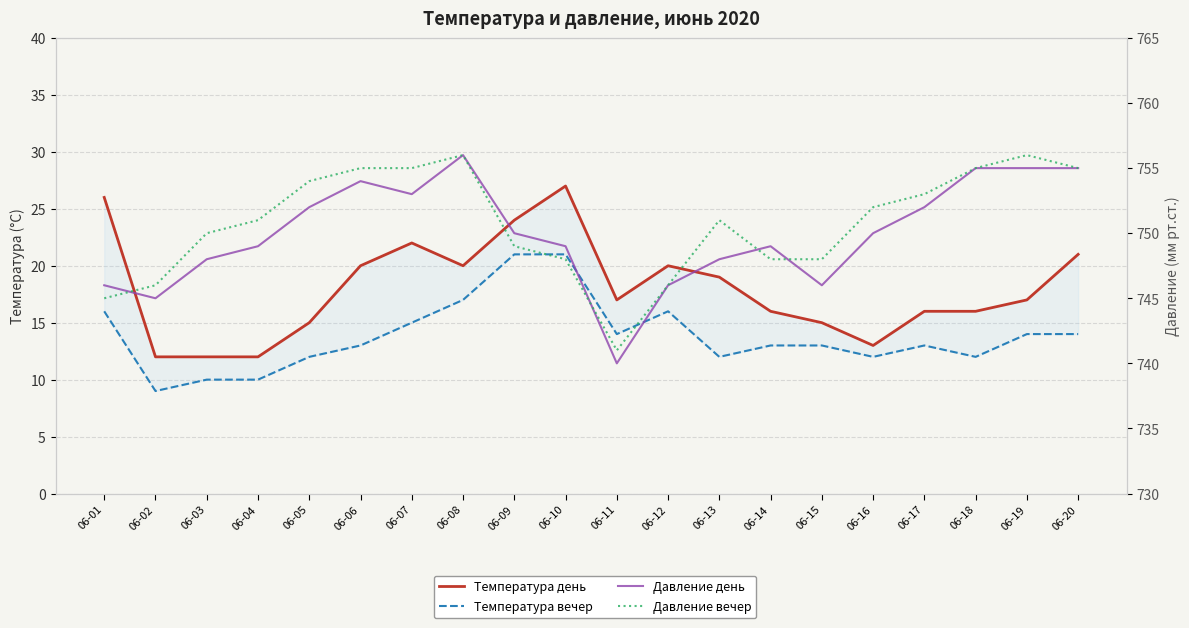

True or false: Давление вечер has a value of 750 at 06-03.

True